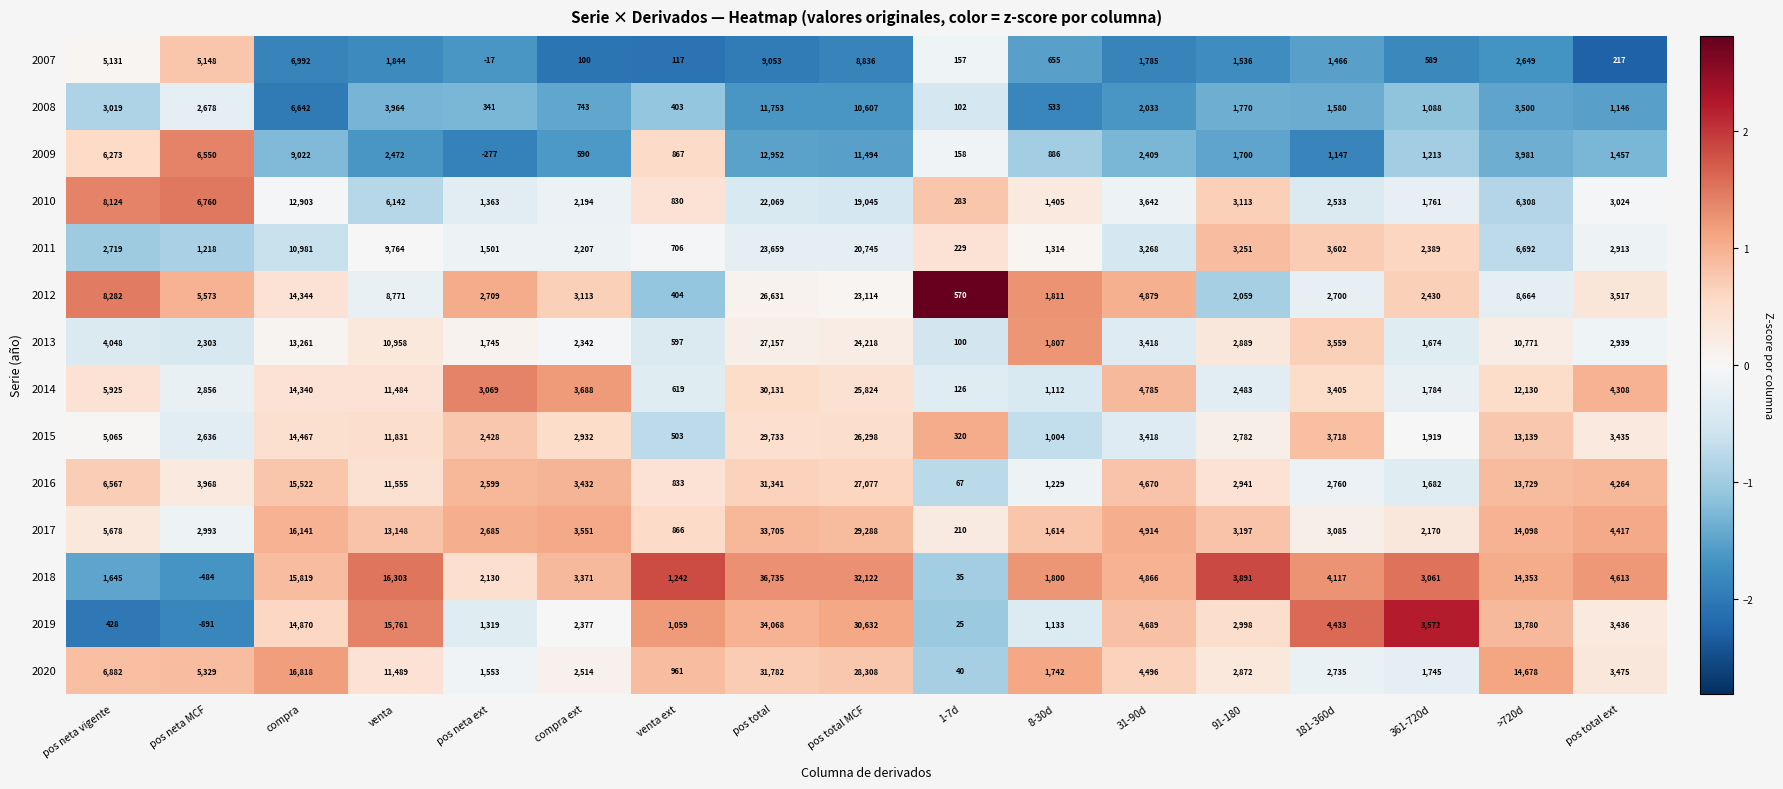

The 2020 series shows 4522 at 91-180. True or false?

False